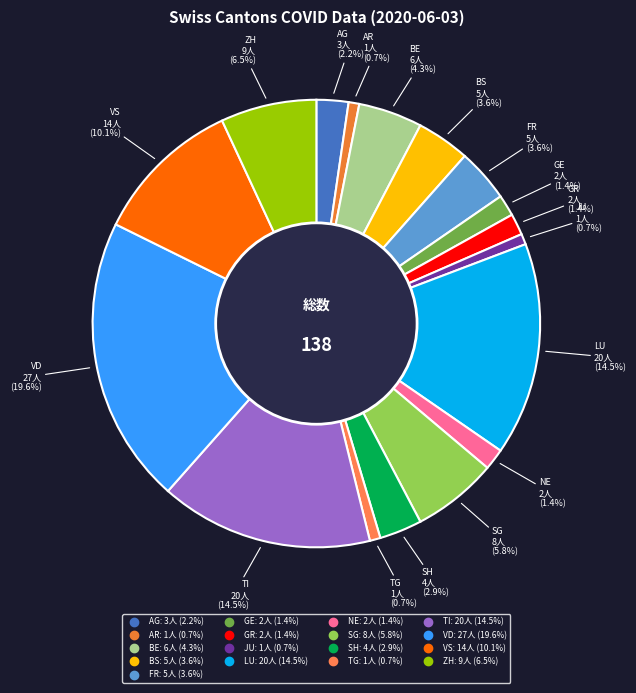

Is there a majority slice in this chart?

No